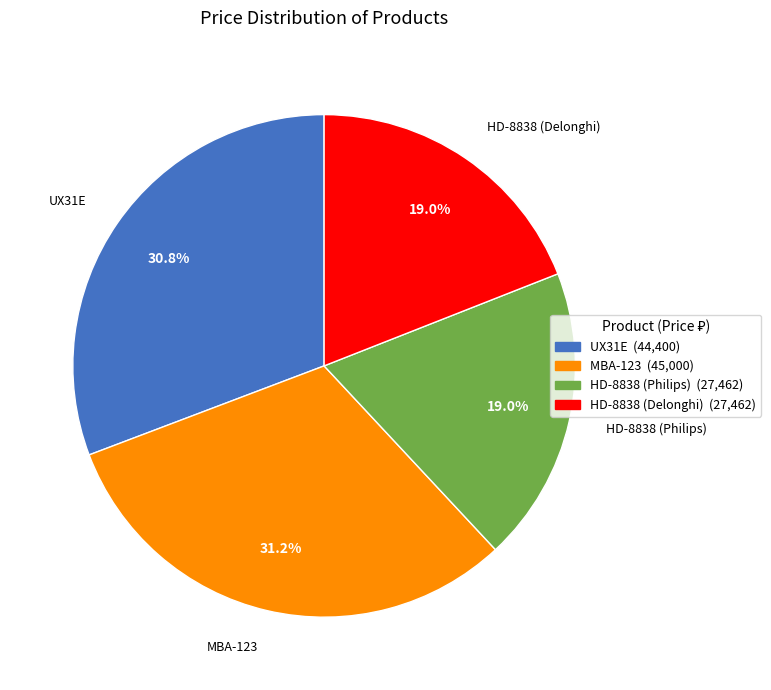

Combined, do HD-8838 (Delonghi) and HD-8838 (Philips) account for over 50%?

No